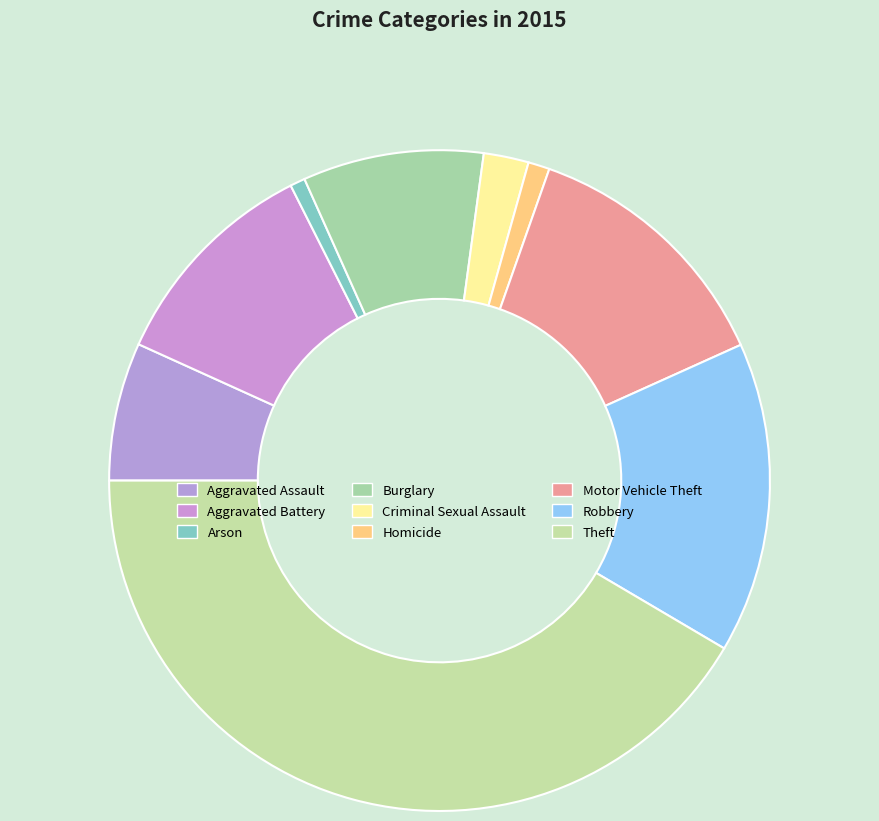

Approximately how many times larger is the value at Theft compared to Aggravated Assault?

6.1